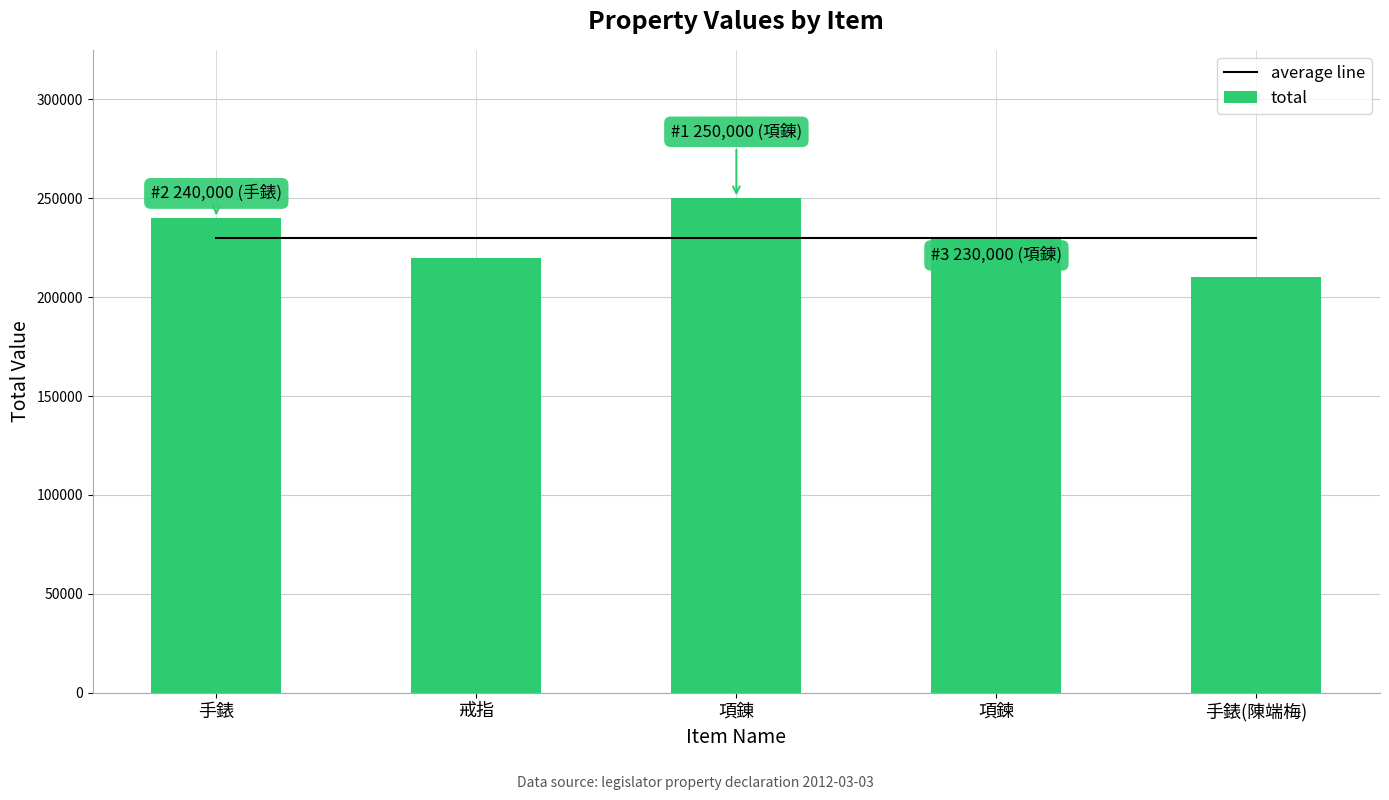

List the labels in order of total value, smallest first.

手錶(陳端梅), 戒指, 項鍊, 手錶, 項錬